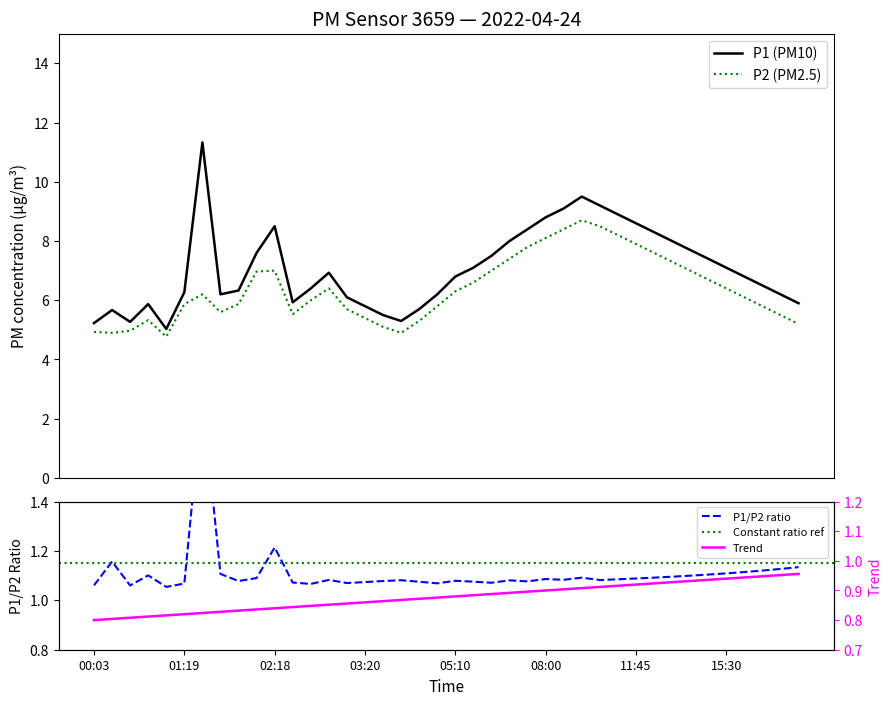

What is the sum of the P1 values at 02:39 and 00:33?

11.7